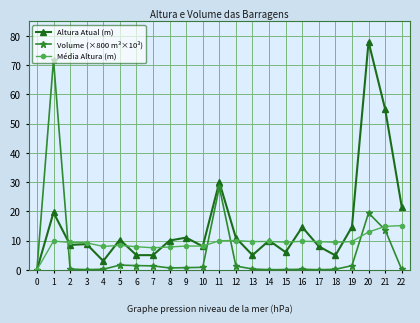

What is the total value across all series at 1?

101.2